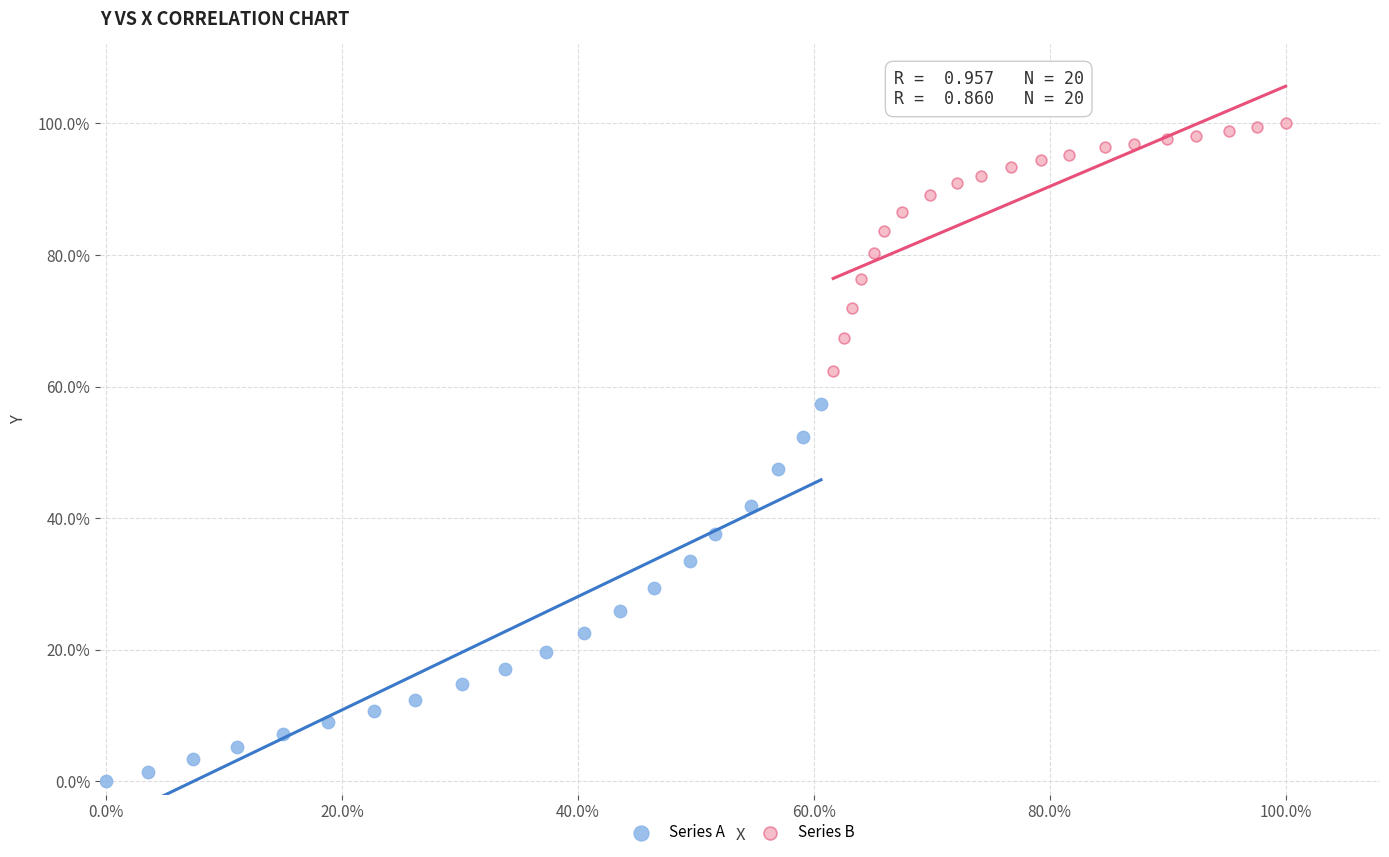

What are all the series names shown in the legend?

Series A, Series B